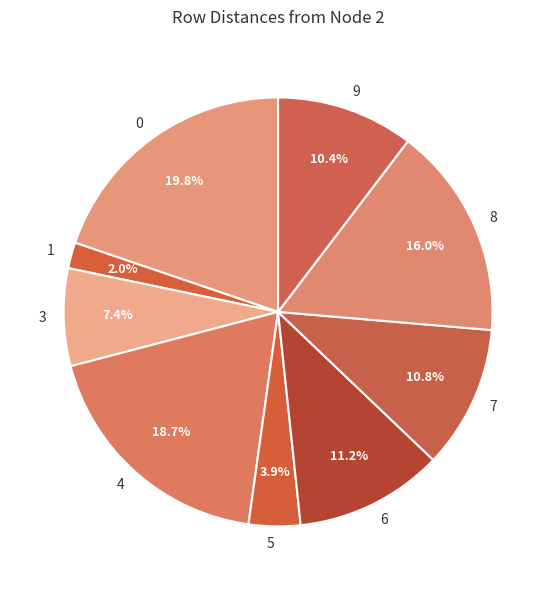

Between 4 and 6, which is larger?

4